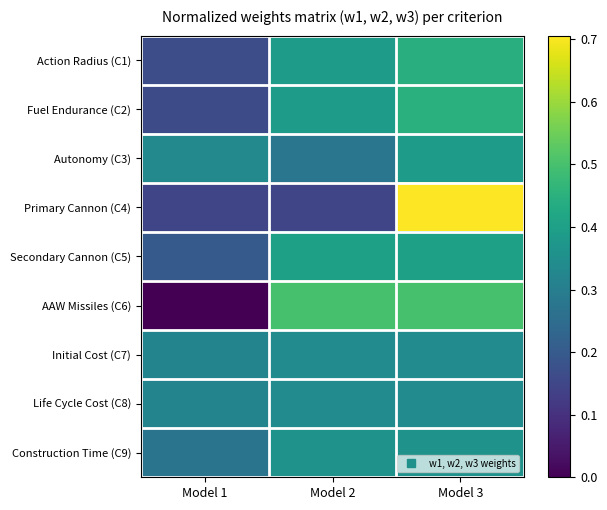

At how many categories does at least one series exceed 0?

3